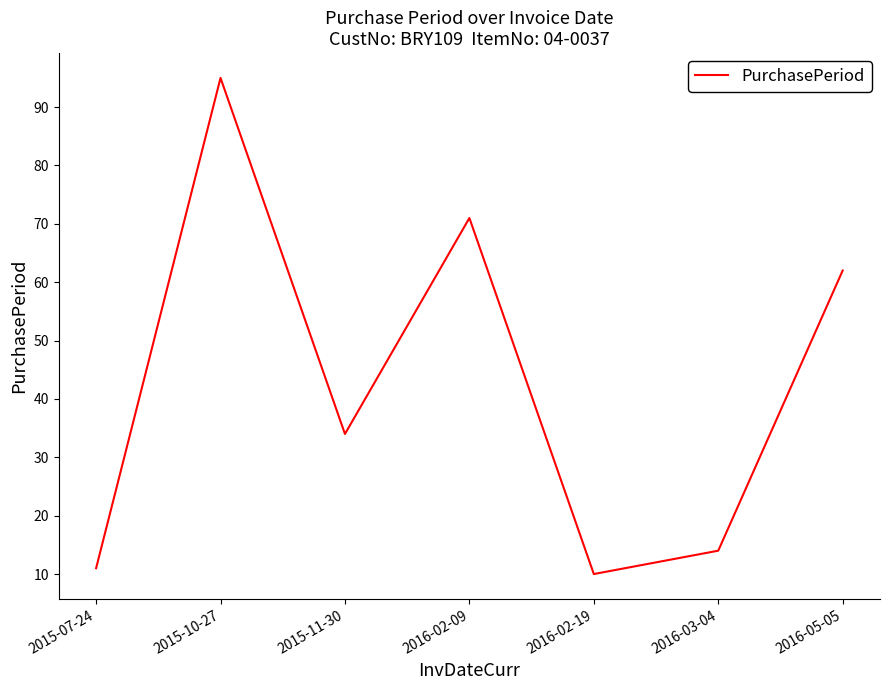

The value at 2016-03-04 is 14. True or false?

True